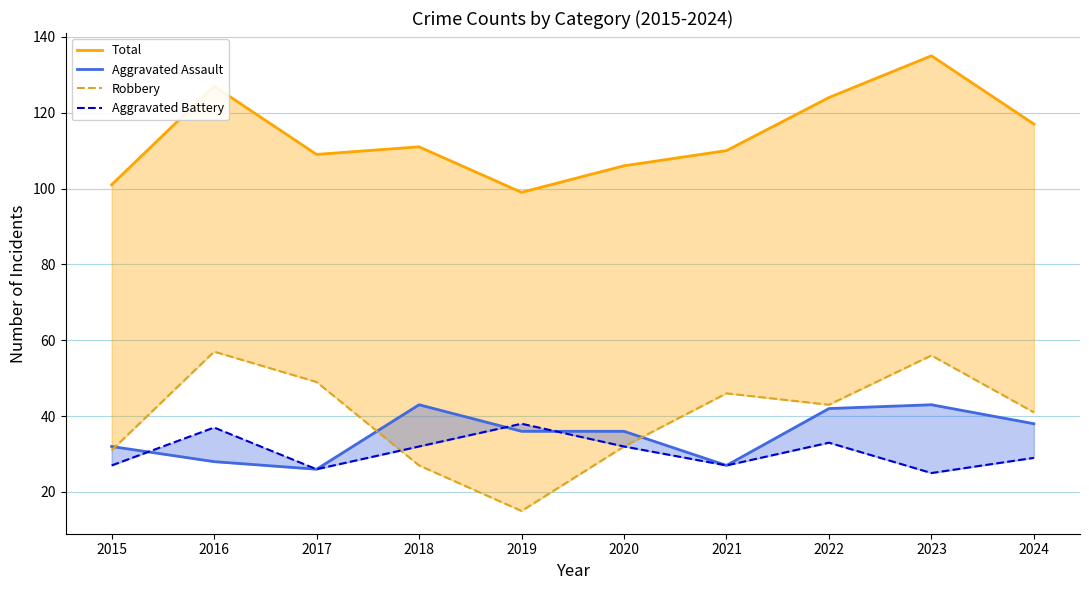

How many values in the Total series exceed 111?

4